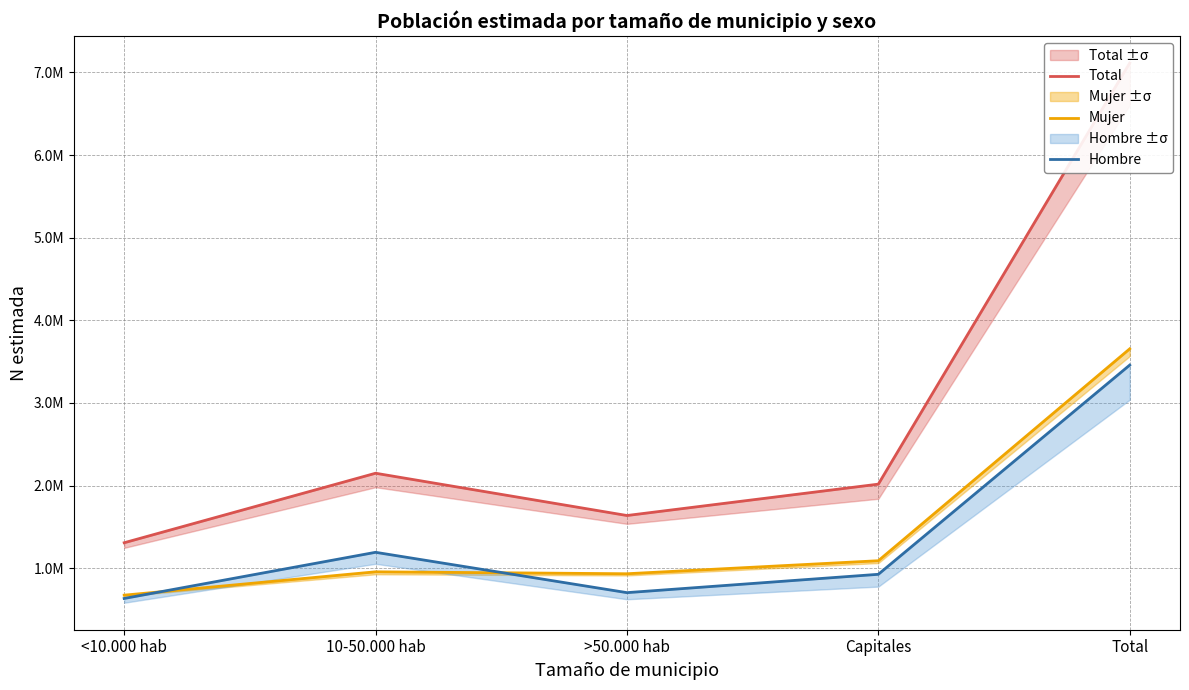

What is the average value of the Mujer series?

1462149